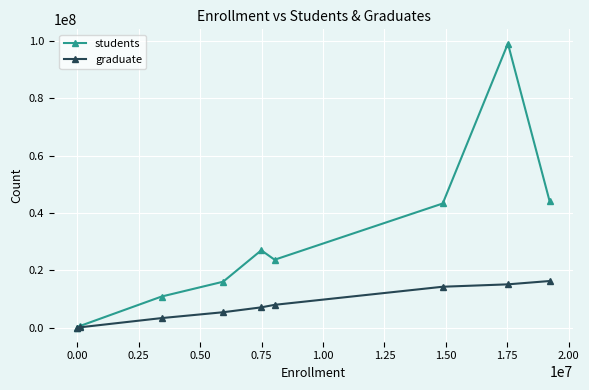

Rank the series by their maximum value, from highest to lowest.

students, graduate